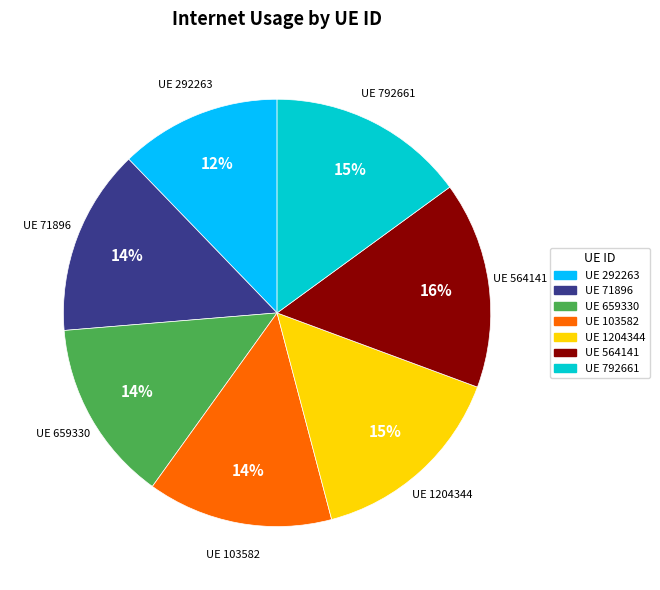

Does any single category account for the majority?

No